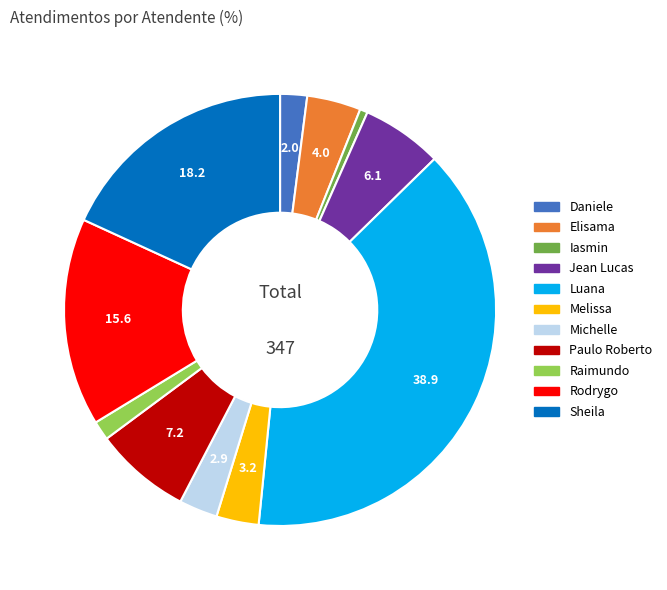

Which category has the smallest portion of the pie?

Iasmin